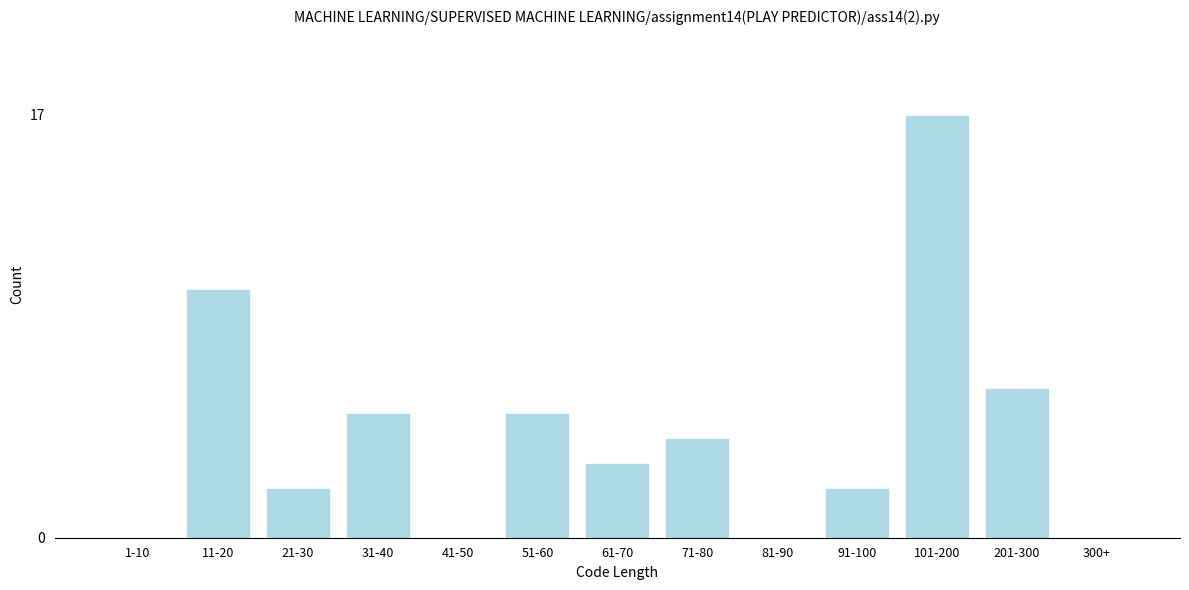

Reading right to left, what are all the values shown in this chart?

300+=0	201-300=6	101-200=17	91-100=2	81-90=0	71-80=4	61-70=3	51-60=5	41-50=0	31-40=5	21-30=2	11-20=10	1-10=0